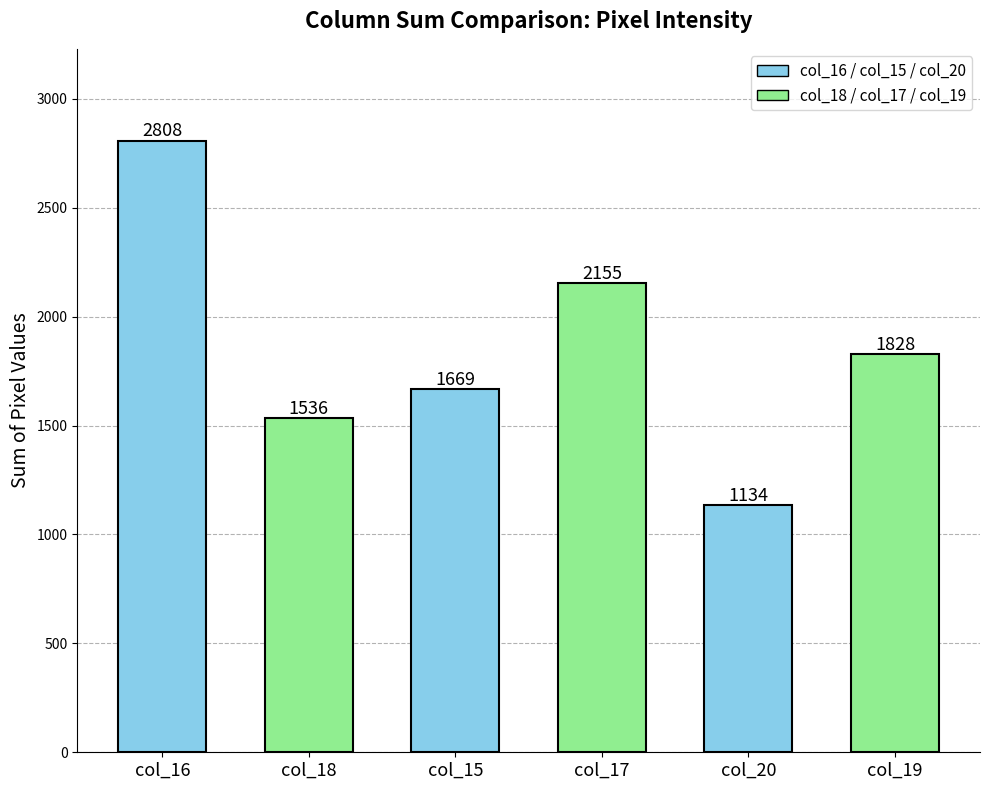

What is the smallest value displayed?

1134